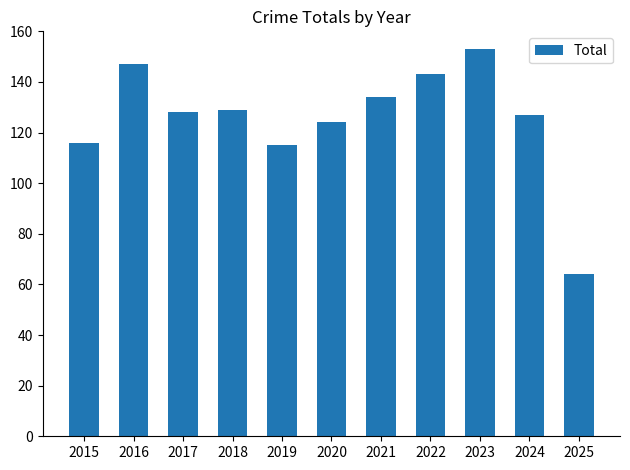

What is the average value?

125